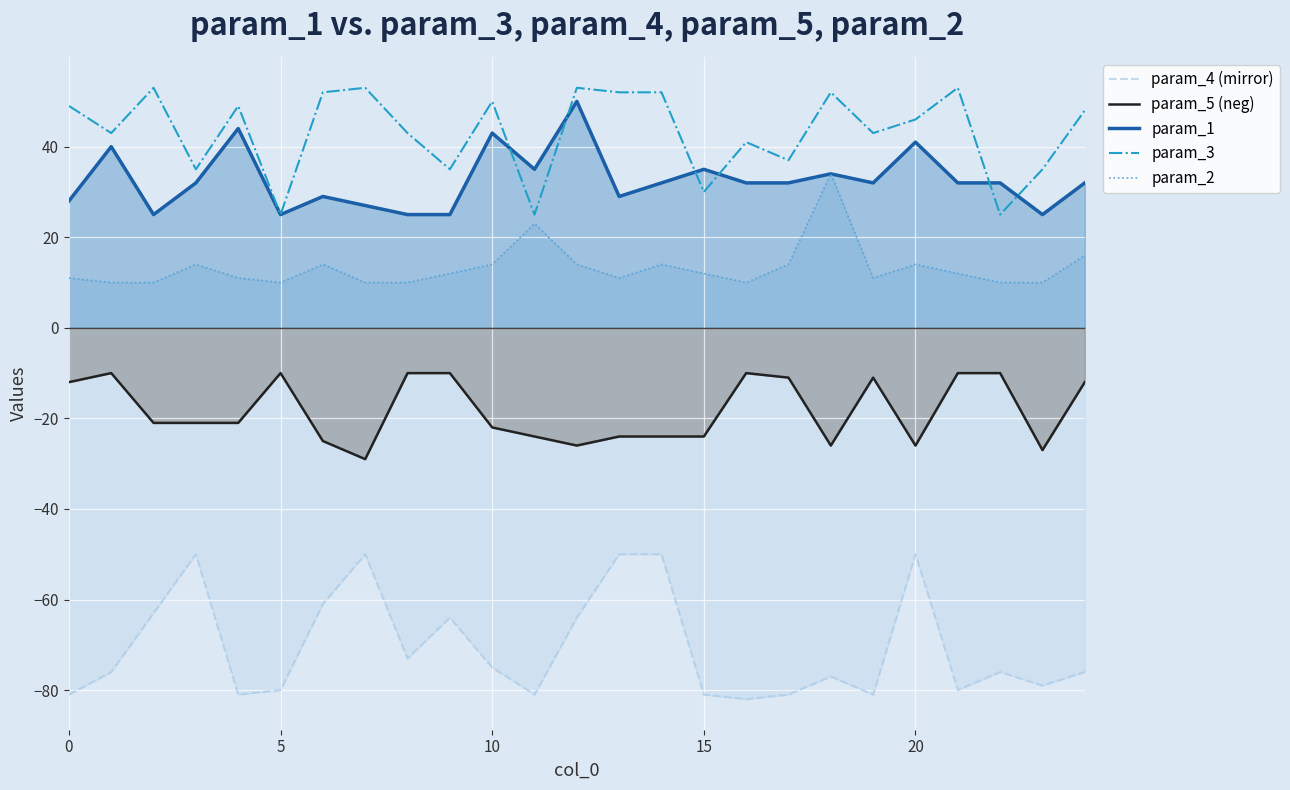

What are all the series names shown in the legend?

param_4 (mirror), param_5 (neg), param_1, param_3, param_2